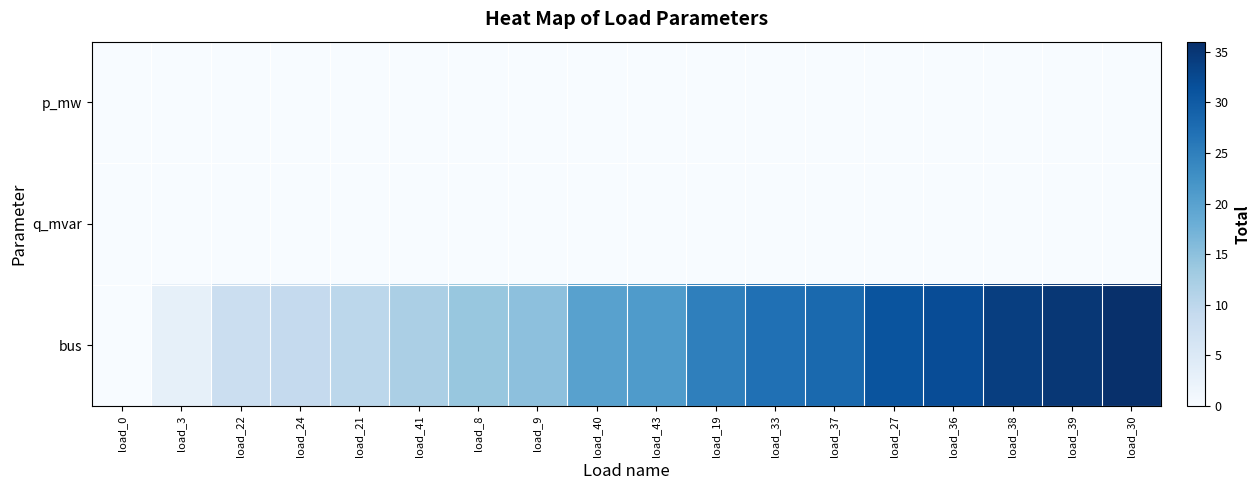

Count the number of categories in the chart.

18